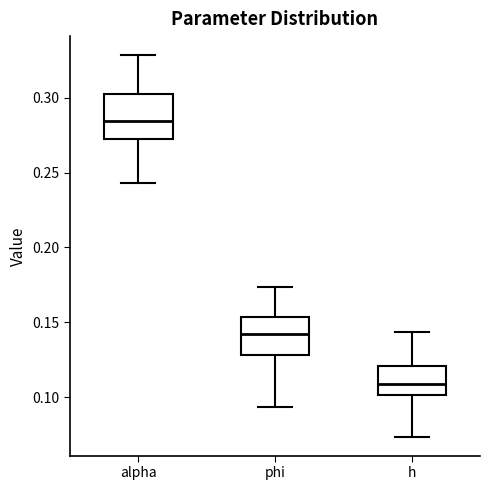

Reading left to right, read every box against the y-axis: the position of its median line, the range the box covers, and the ends of its whiskers. The values are not printed on the chart, so give them approximately, as read against the axis.

alpha: median 0.285, box 0.270 to 0.305, whiskers 0.245 to 0.330
phi: median 0.140, box 0.130 to 0.155, whiskers 0.095 to 0.175
h: median 0.110, box 0.100 to 0.120, whiskers 0.075 to 0.145